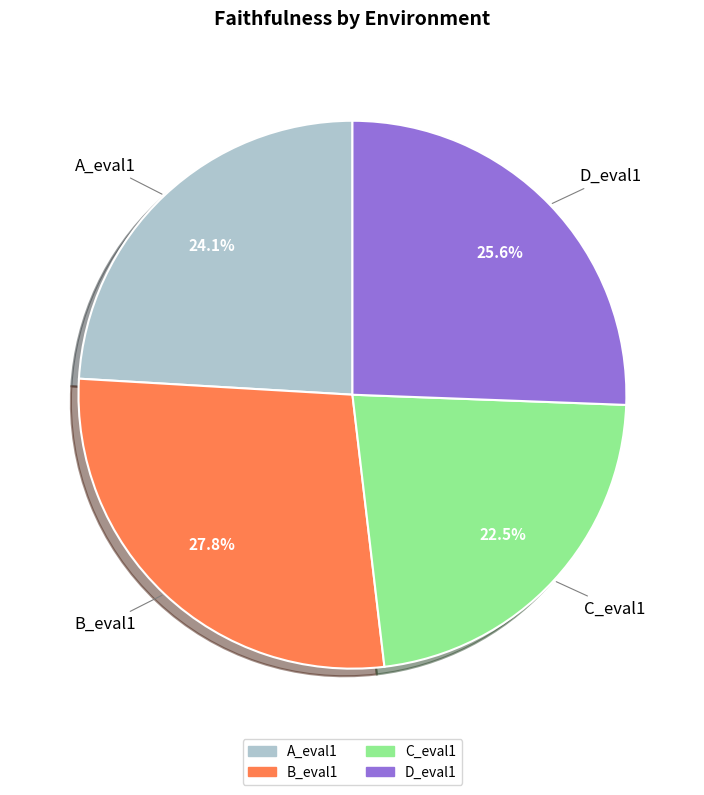

Is there any slice that represents more than half of the pie?

No